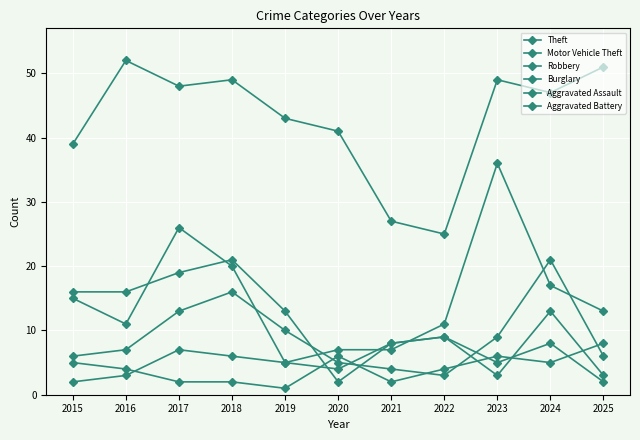

Which series has the largest total across all categories?

Theft